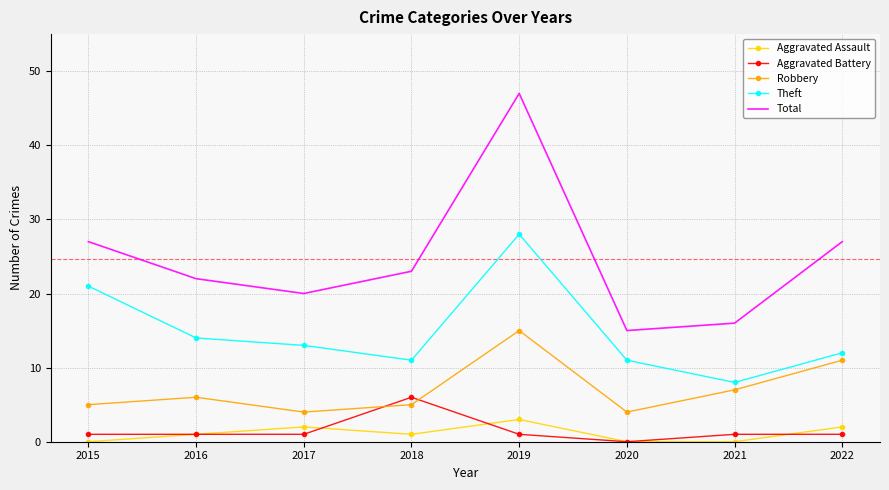

True or false: Theft and Total intersect in this chart.

False